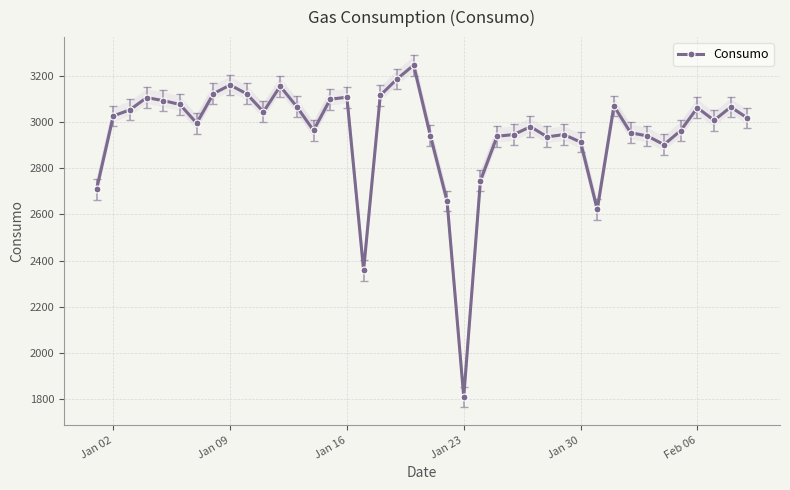

True or false: there are more than 1 points higher than both neighbors.

True